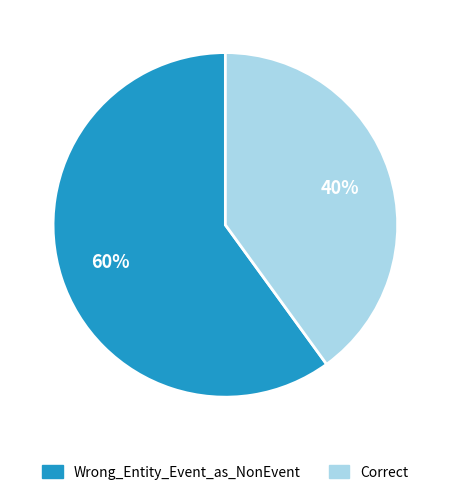

Do Wrong_Entity_Event_as_NonEvent and Correct together represent more than half of the pie?

Yes